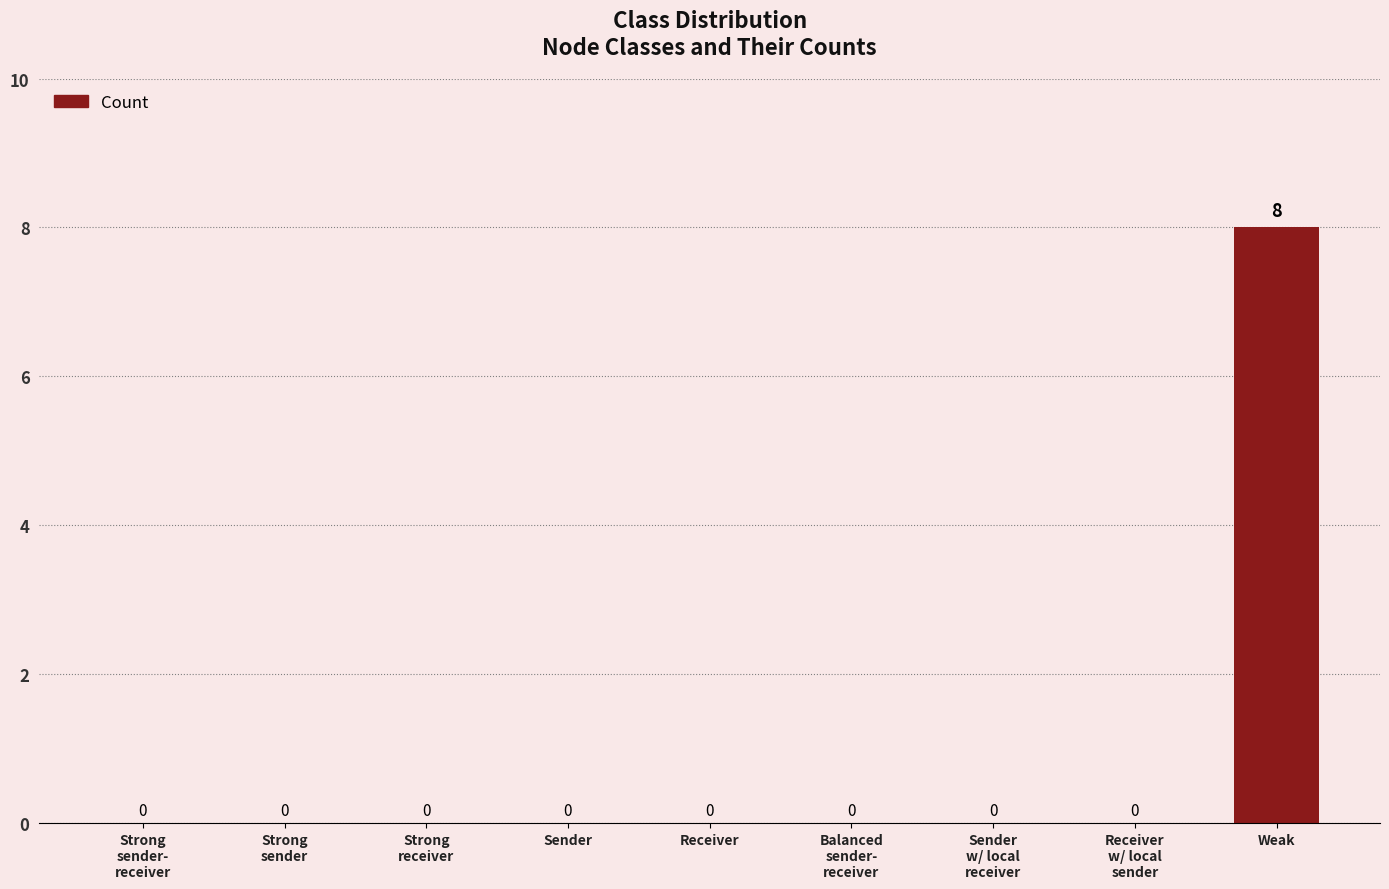

How many values exceed 0?

1